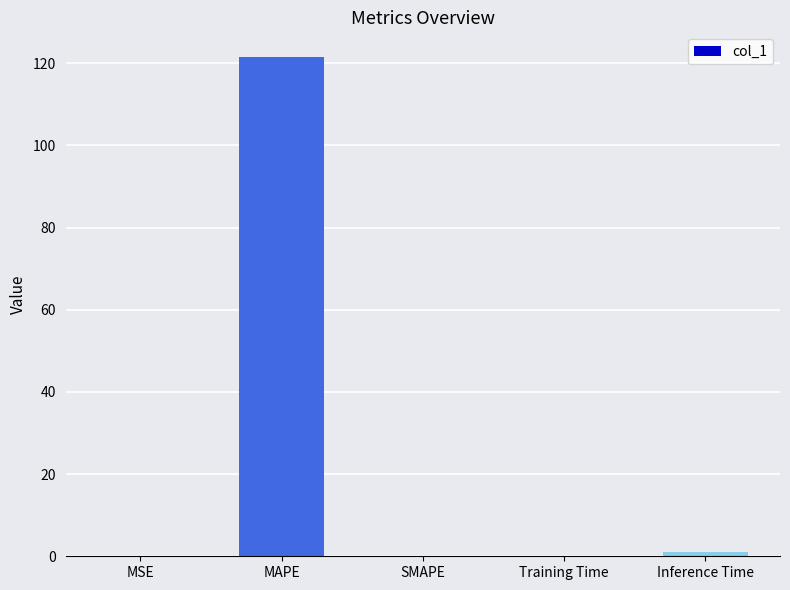

What is the difference between the values at Inference Time and MAPE?

120.4